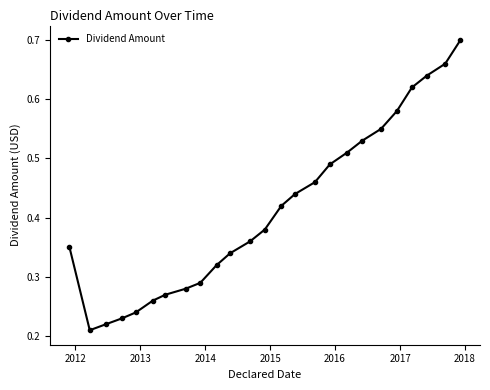

How many values are between 0 and 1?

25